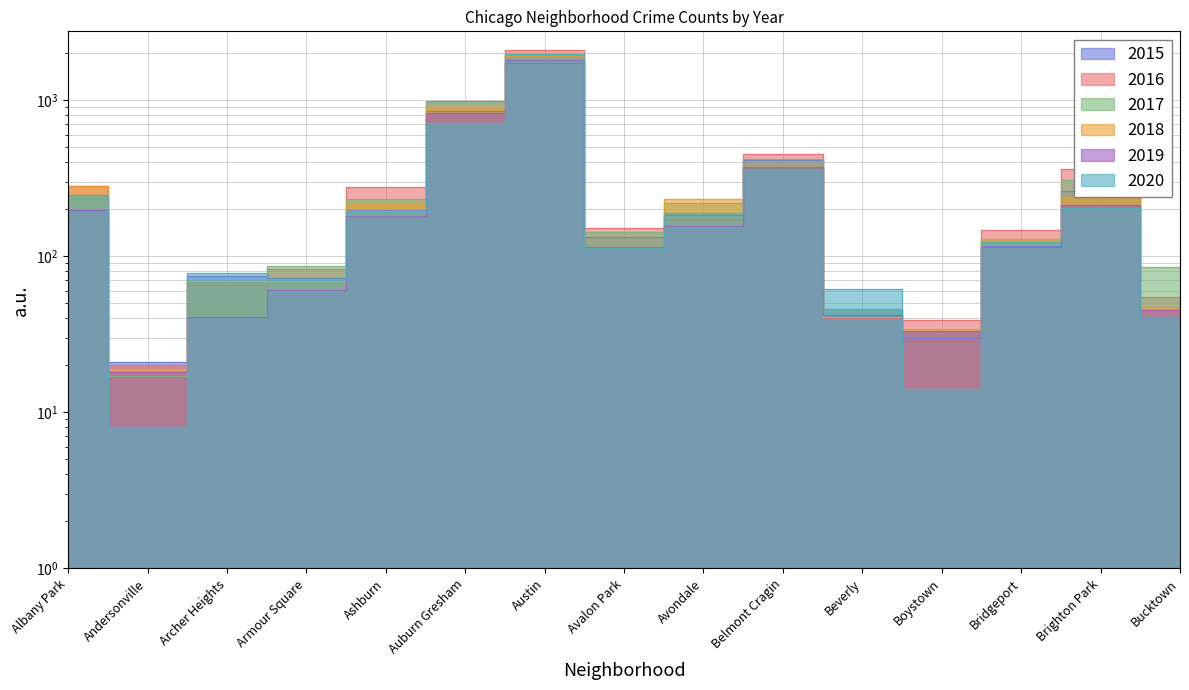

How many categories are shown in the chart?

15